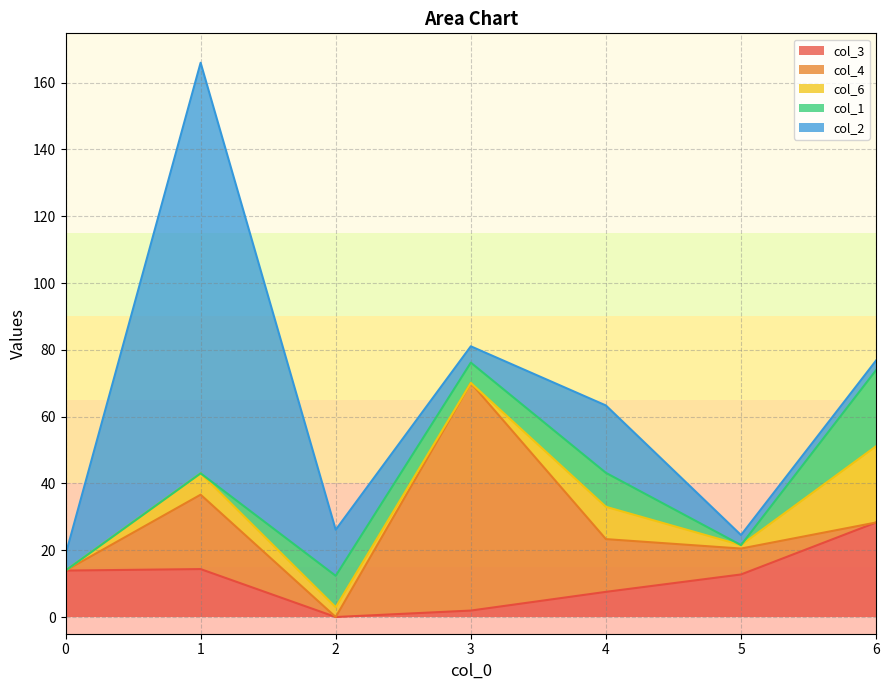

How many data points does each series have?

7